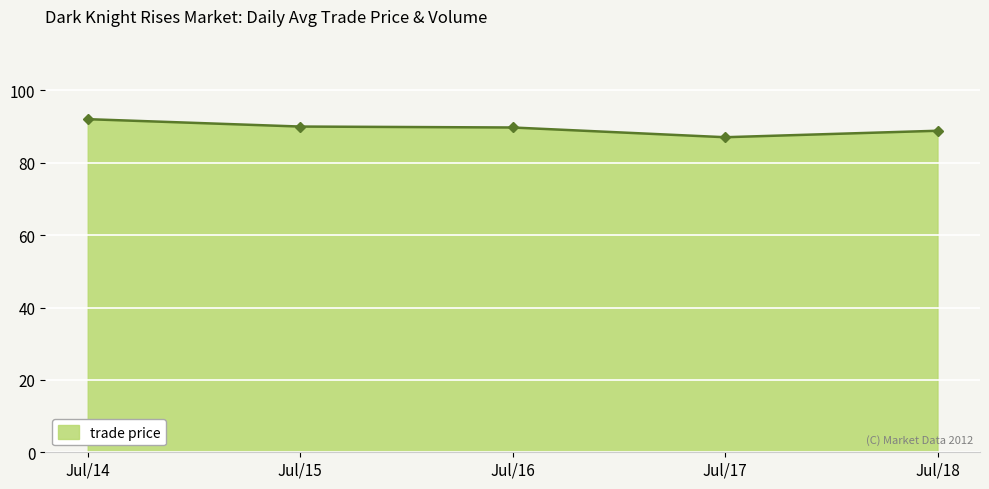

True or false: there are more than 1 points higher than both neighbors.

False